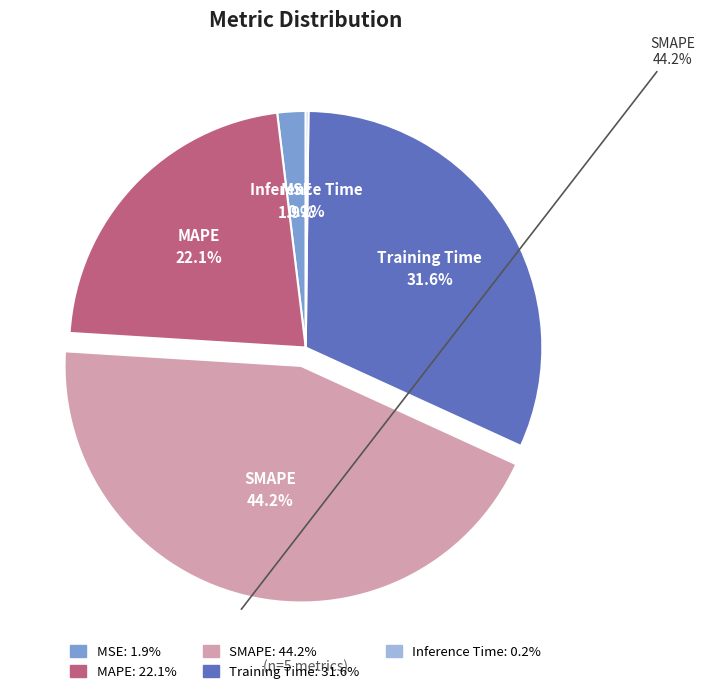

Which has a higher value, Inference Time or Training Time?

Training Time